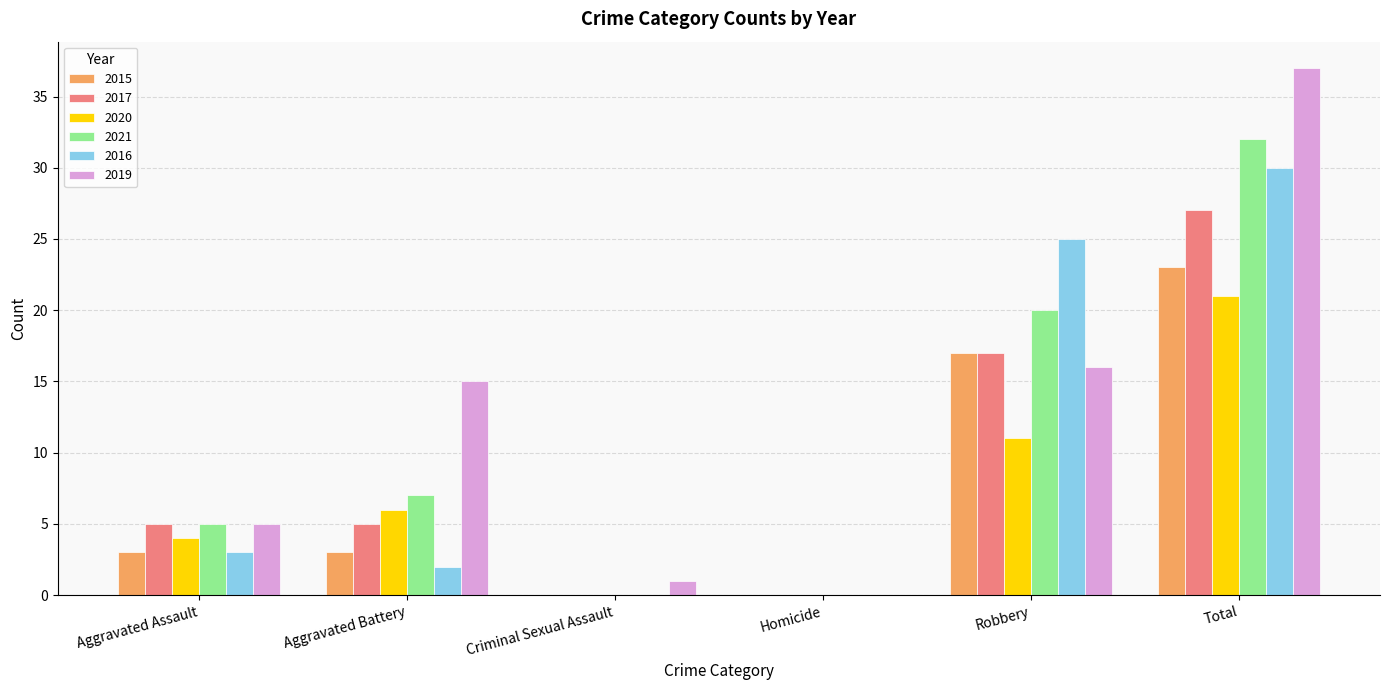

What is the sum of the 2015 values at Criminal Sexual Assault and Aggravated Assault?

3